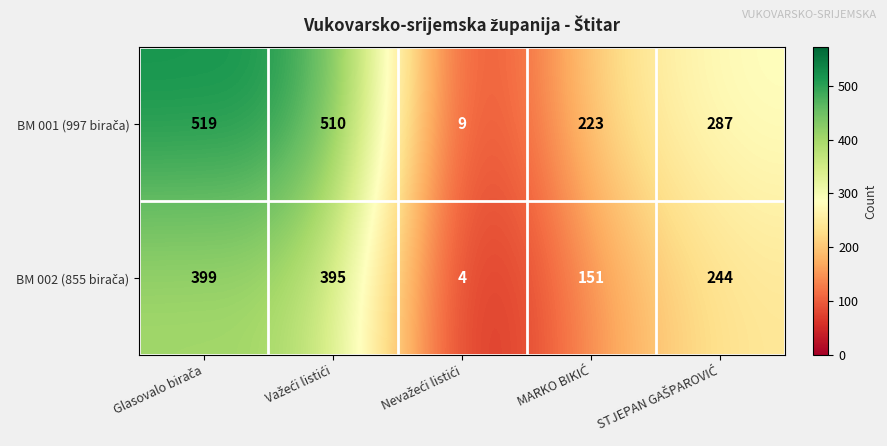

At how many categories does at least one series exceed 390?

2